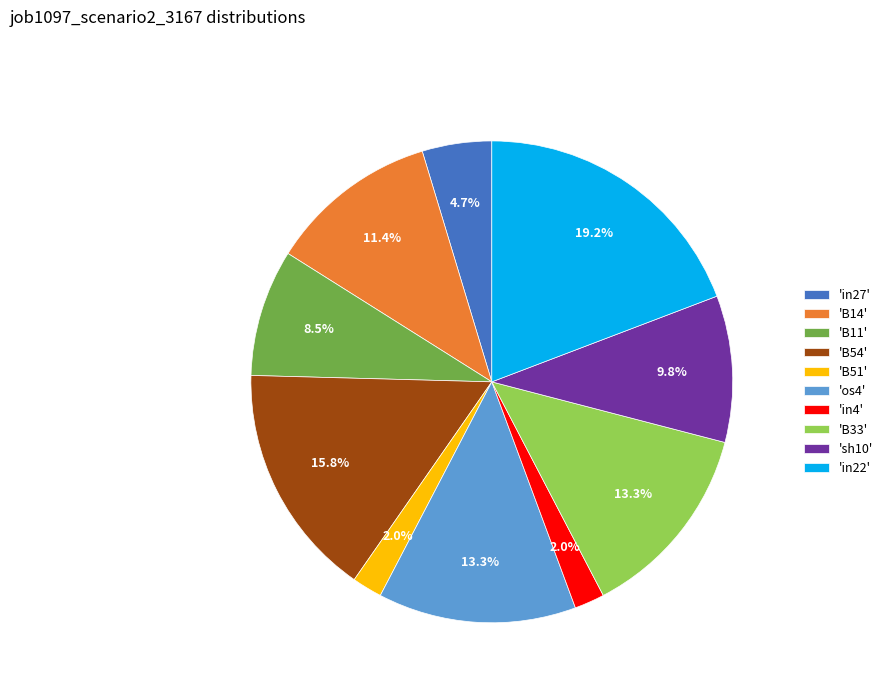

Combined, what portion of the pie is 'B11' and 'B54'?

24.3%